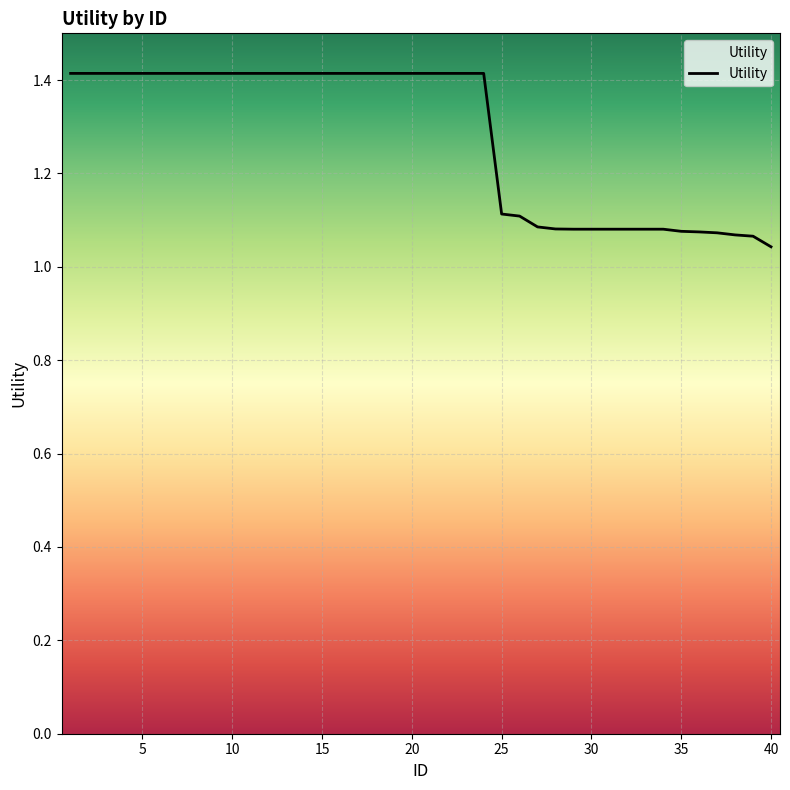

What is the difference between the maximum and minimum values?

0.4